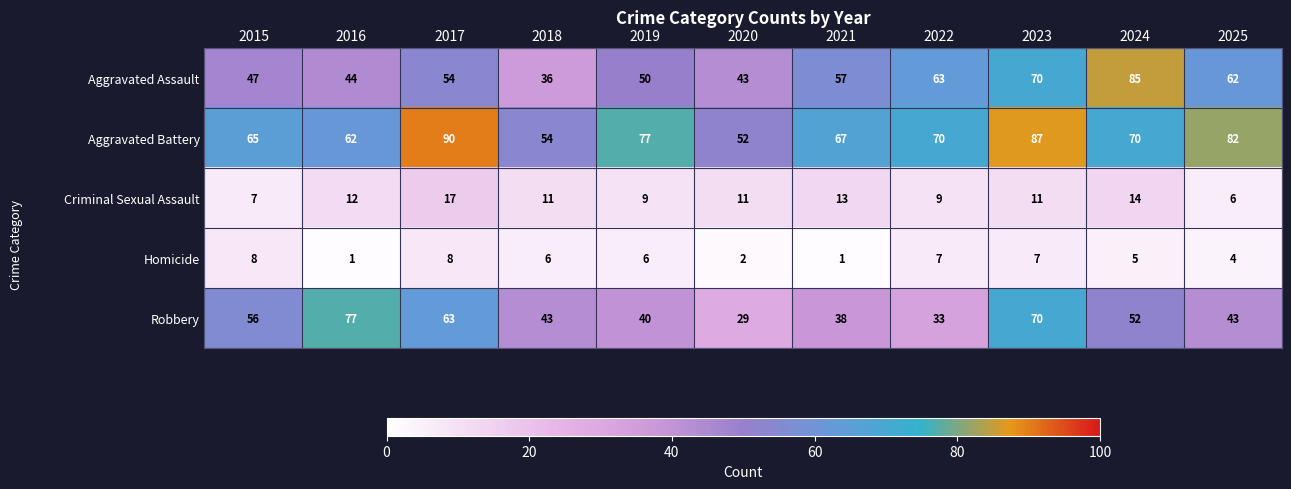

The value of Homicide at 2016 is 1. True or false?

True